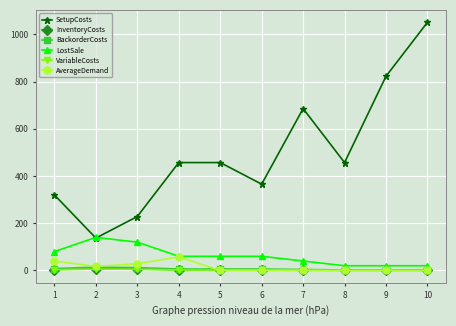

True or false: BackorderCosts and SetupCosts intersect in this chart.

False